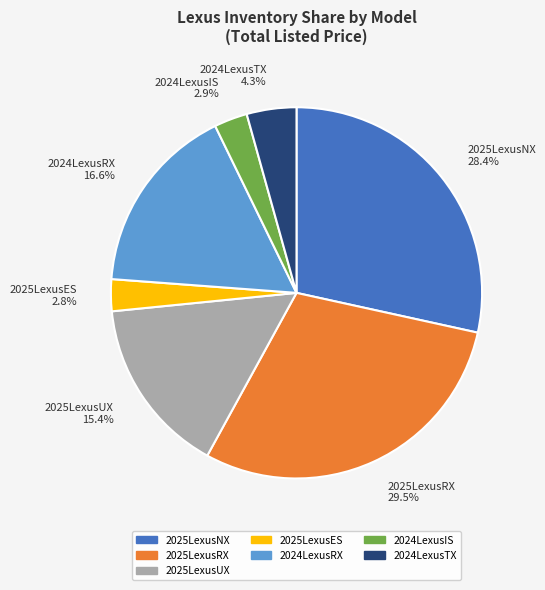

How many slices are in this pie chart?

7